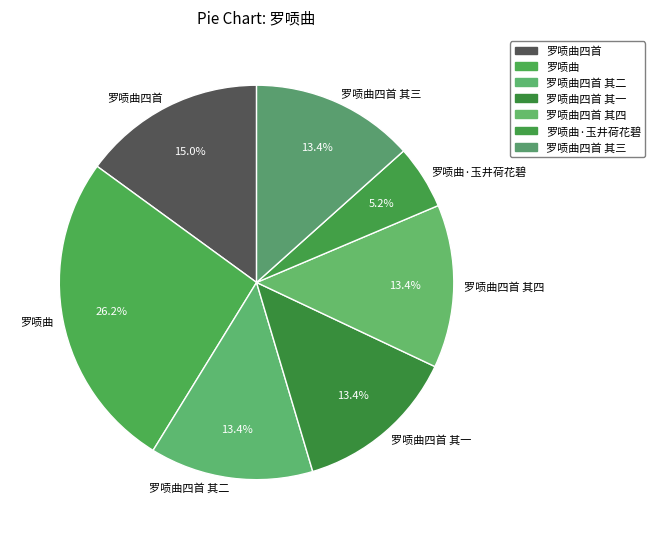

Is 罗唝曲四首 其三 the majority of the pie?

No